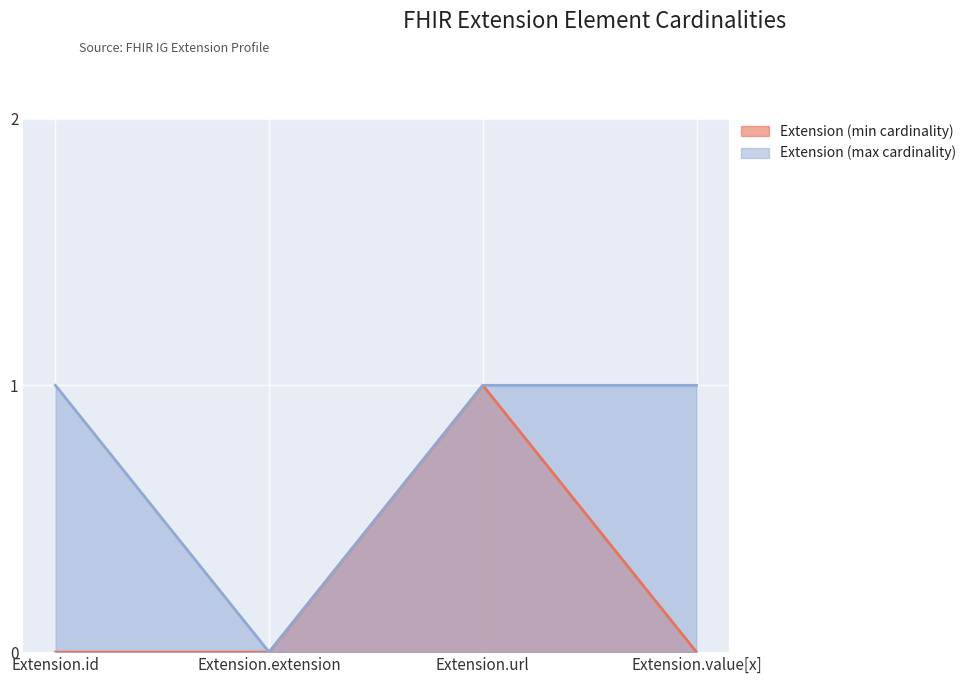

Does the chart display data point markers on the line(s)?

No